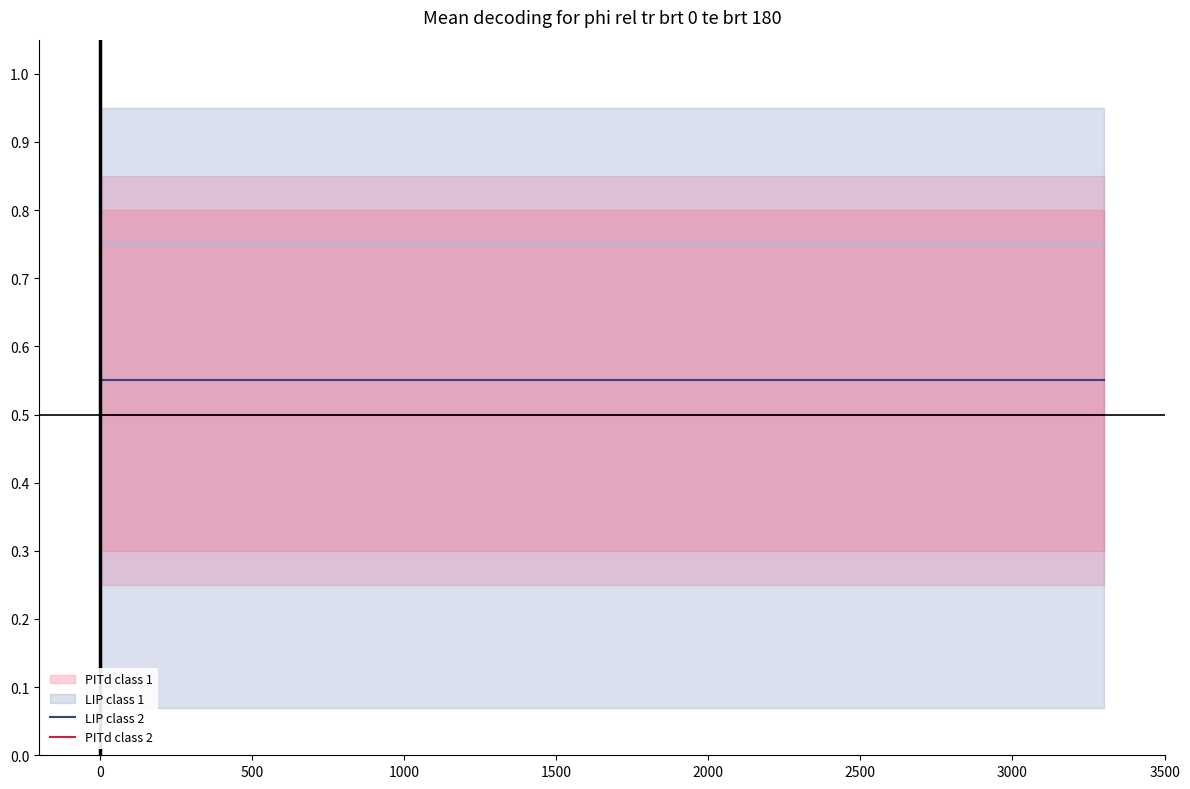

What is the minimum value for PITd class 2?

0.5